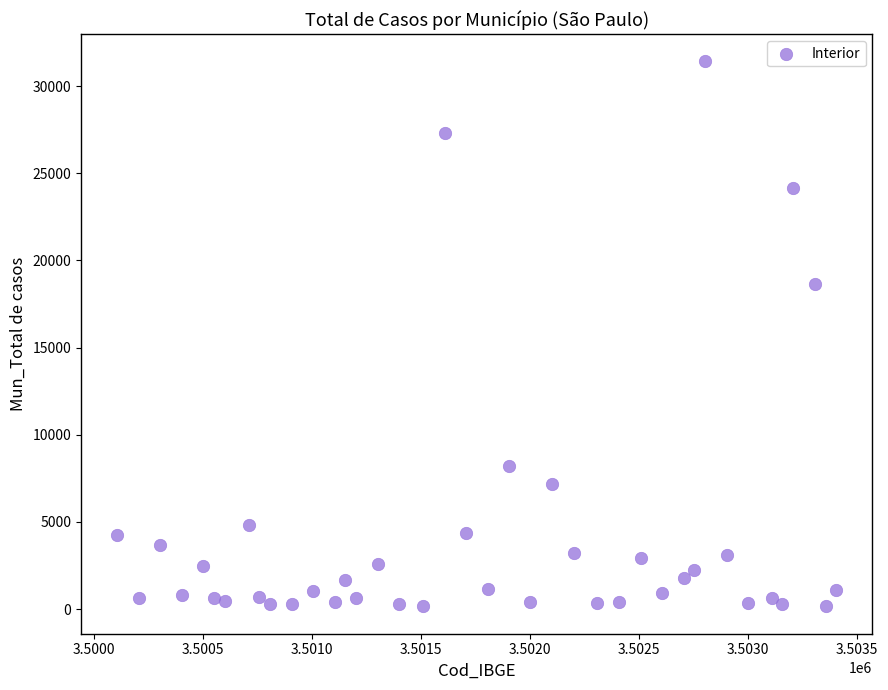

What is the range of X values (max minus min)?

3301